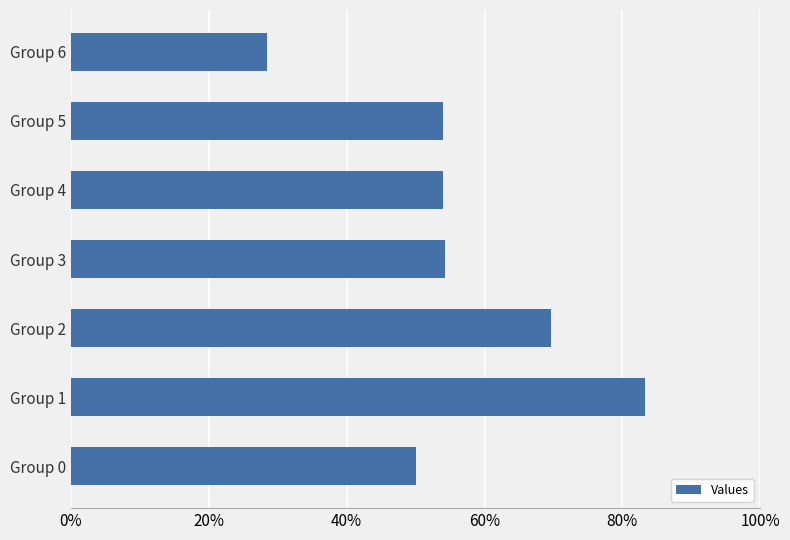

How many categories are shown in the chart?

7